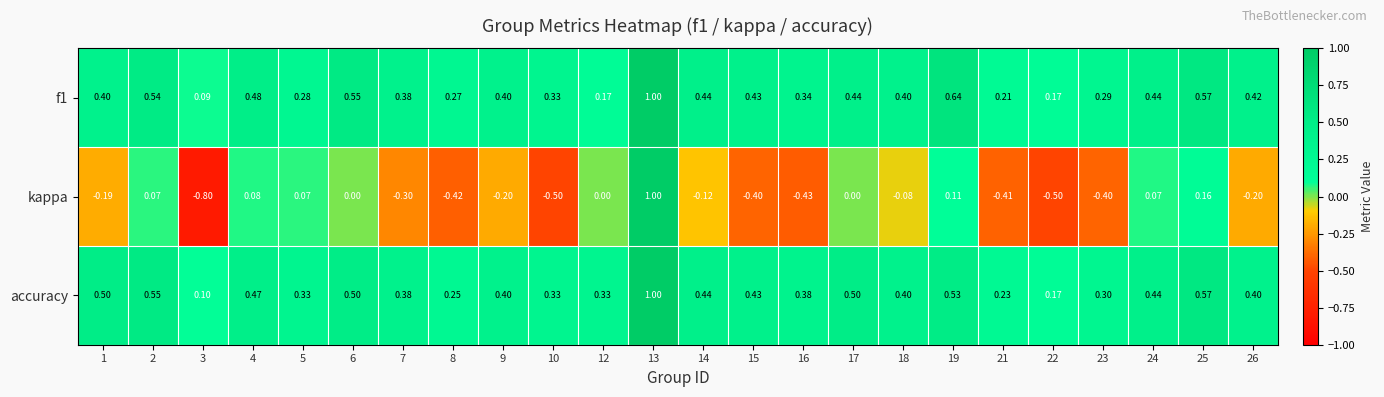

Between 4 and 10, which series saw the biggest shift?

kappa